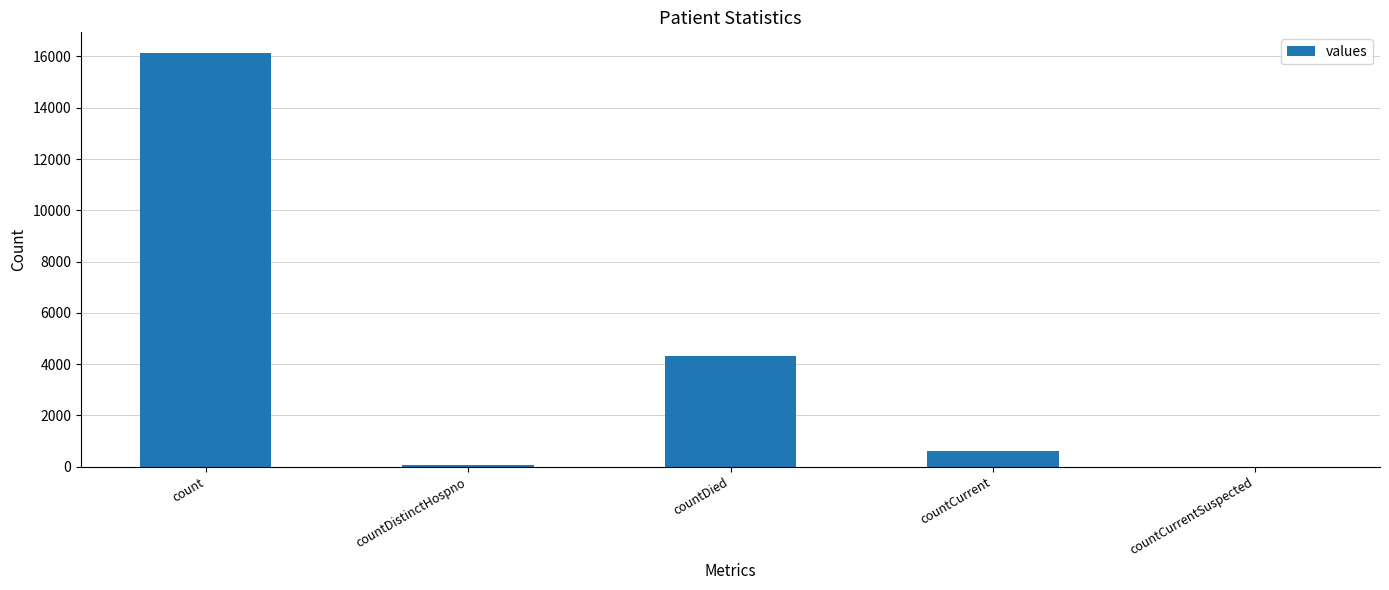

Is it true that the value at count is 16135?

True